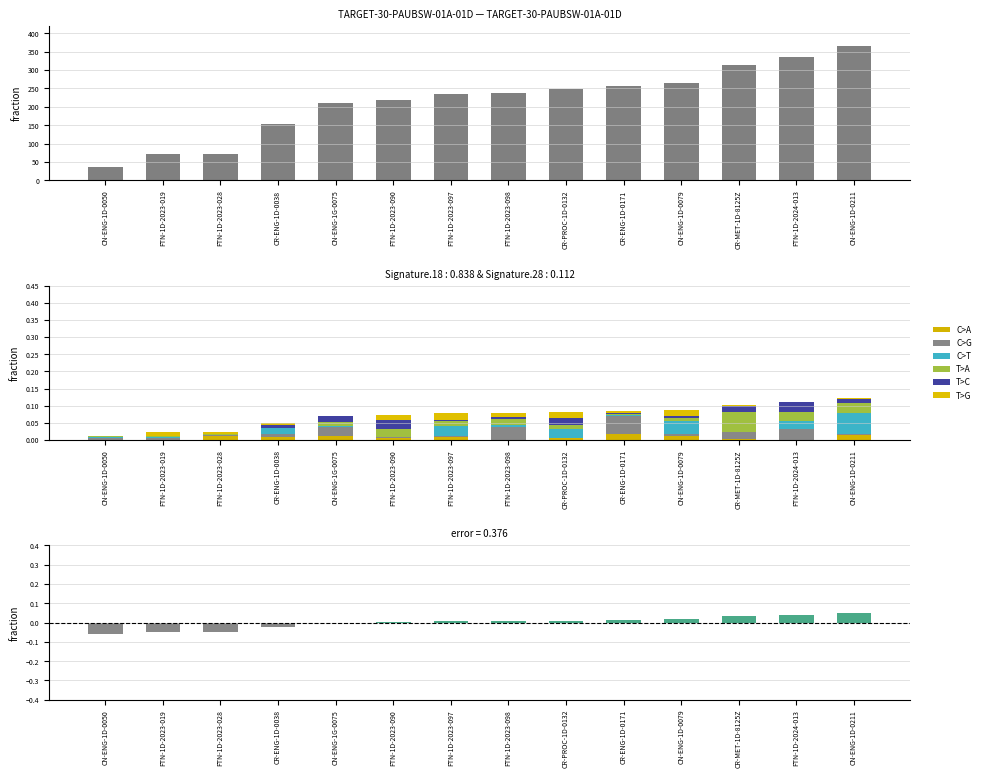

Reading right to left, extract all data points from this chart.

366	336	313	265	258	248	237	234	218	211	154	72	71	37